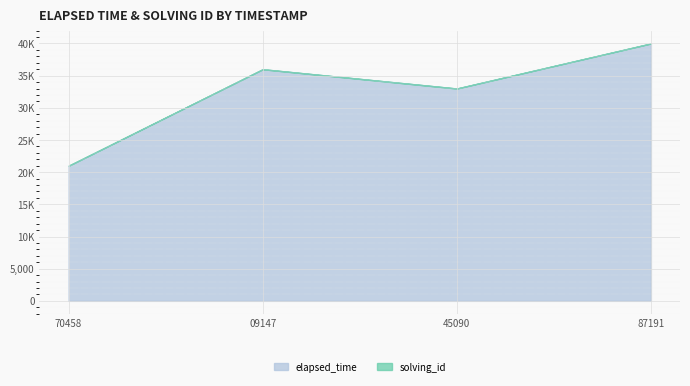

What is the average value of the elapsed_time series?

32500